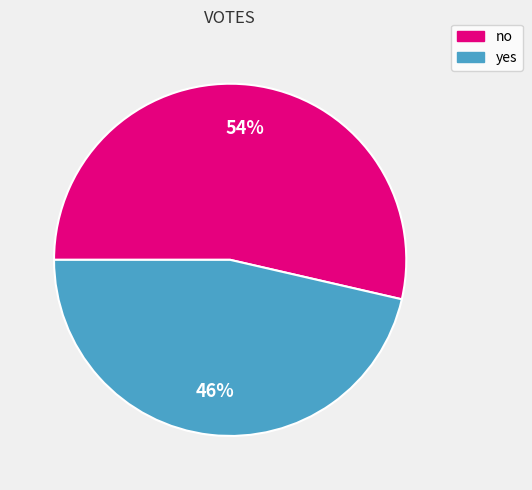

Which slice represents more than half of the pie?

no